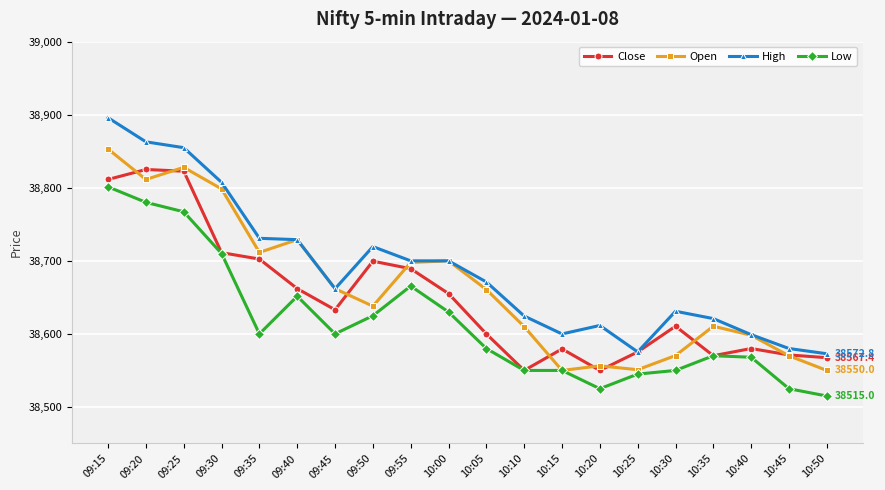

Is it true that Close equals 57216.4 at 09:15?

False